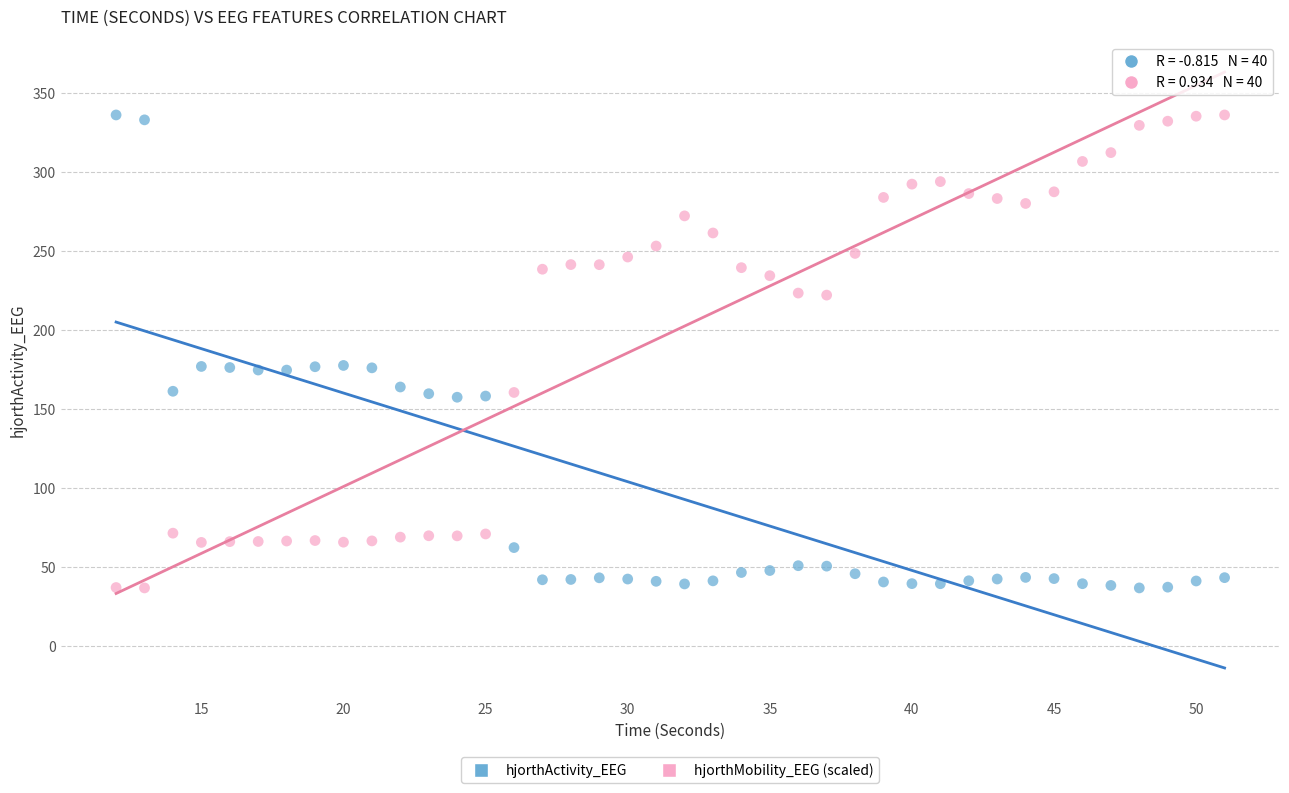

Across all data points, what is the range of Y values (max minus min)?

299.2